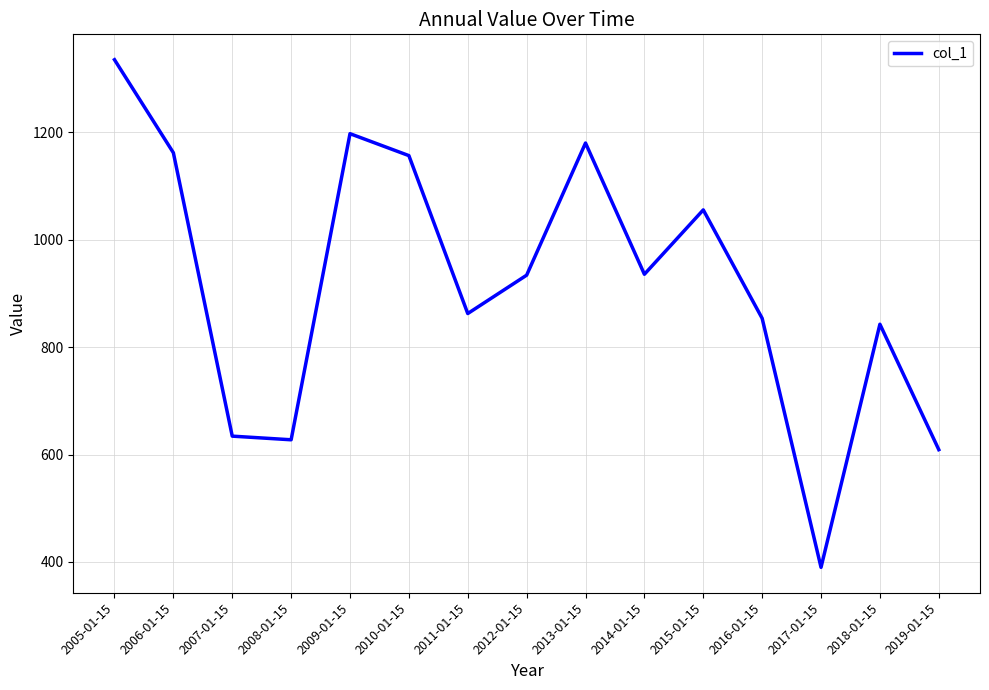

The value at 2006-01-15 is 1564.1. True or false?

False